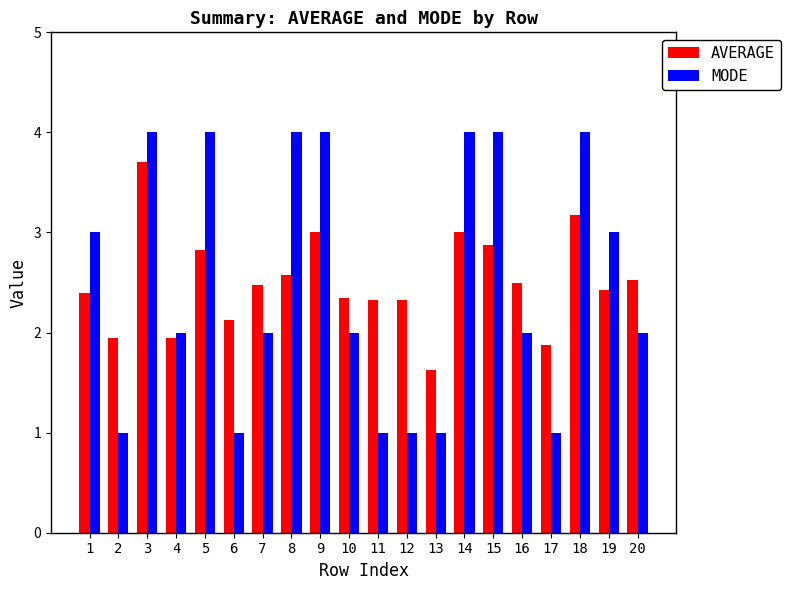

How many categories are shown in the chart?

20